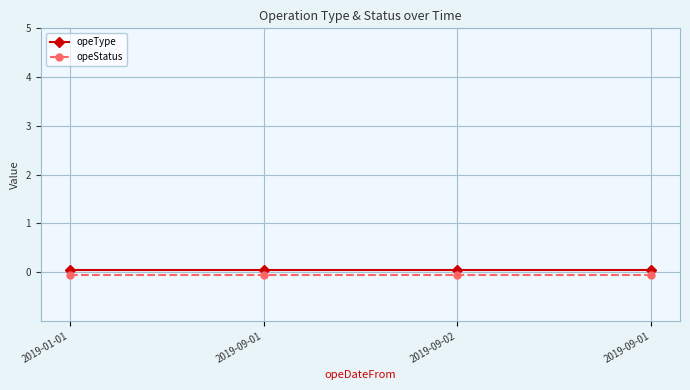

Which series changed the most between 2019-09-02 and 2019-09-01?

opeType